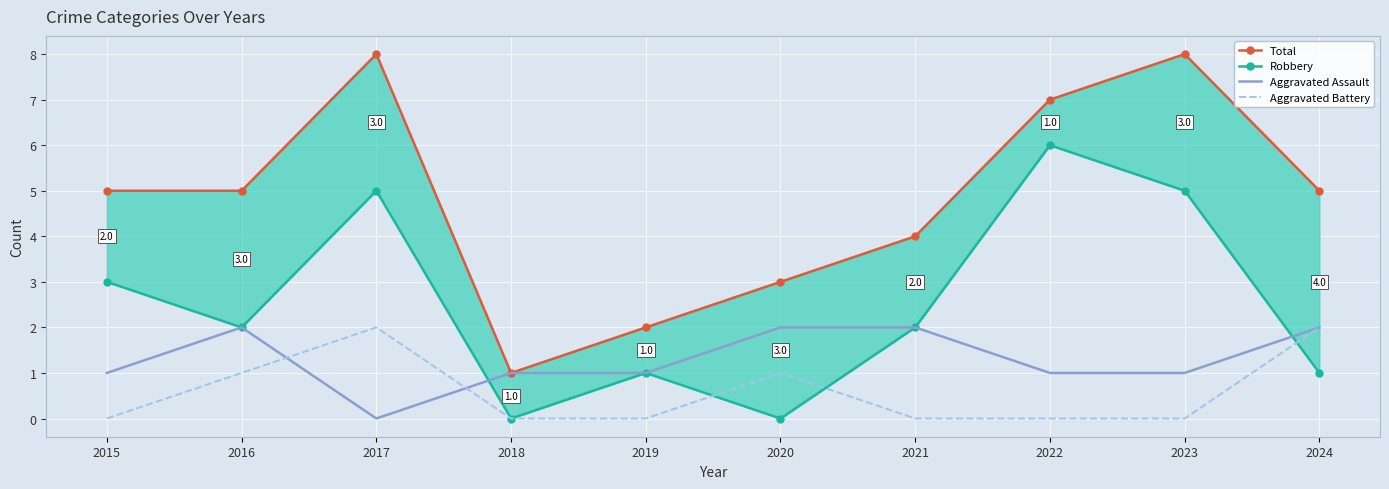

Which series changed the most between 2019 and 2020?

Total